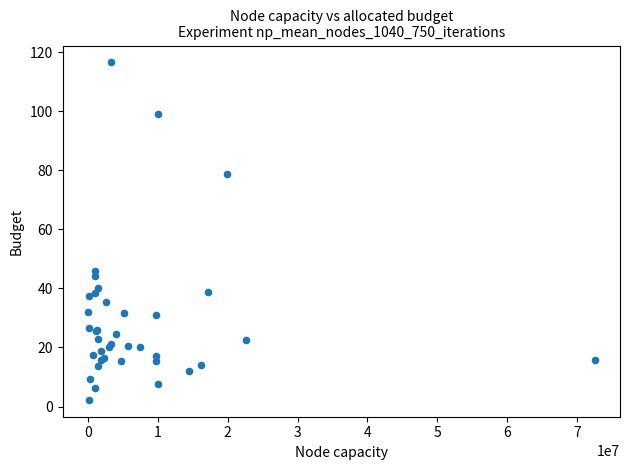

What Y value in the scatter plot is closest to 59?

46.0